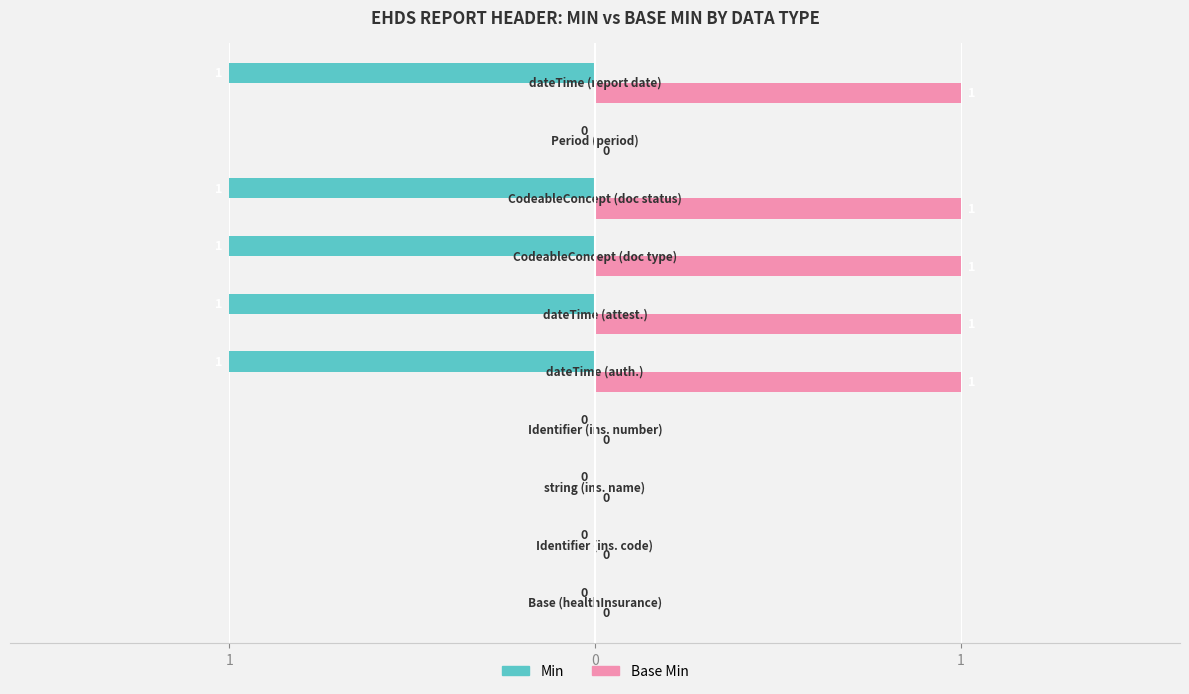

List the series in order of their peak value, lowest first.

Min, Base Min